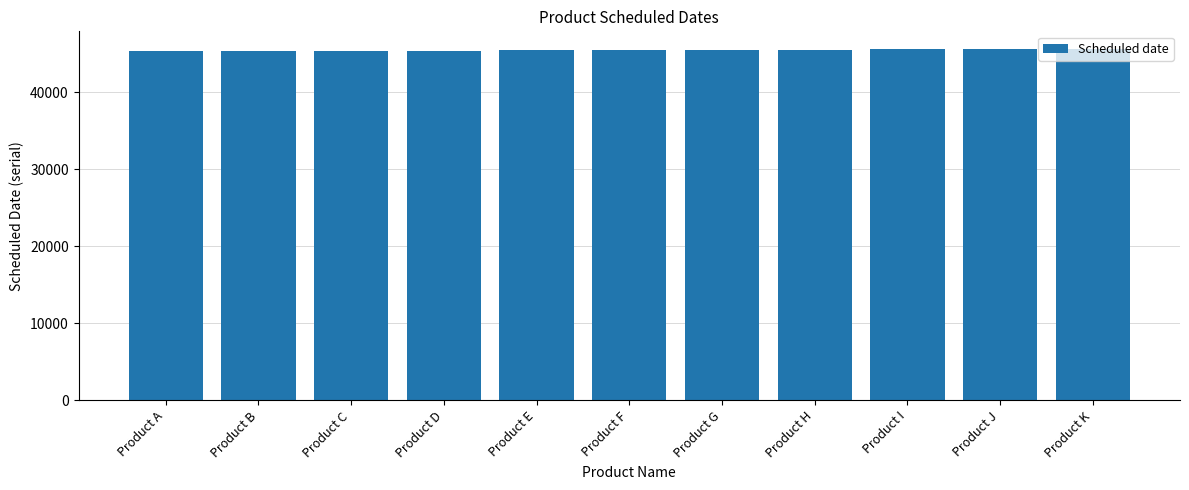

How many categories are shown in the chart?

11